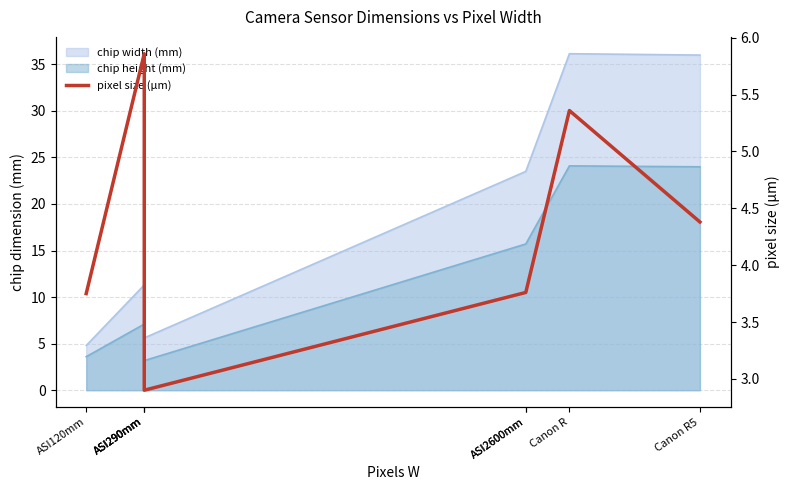

What is the minimum value shown in the chart?

2.9